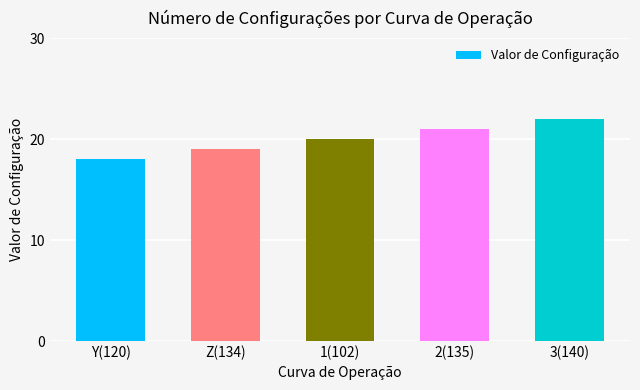

What is the approximate value at 1(102)?

20